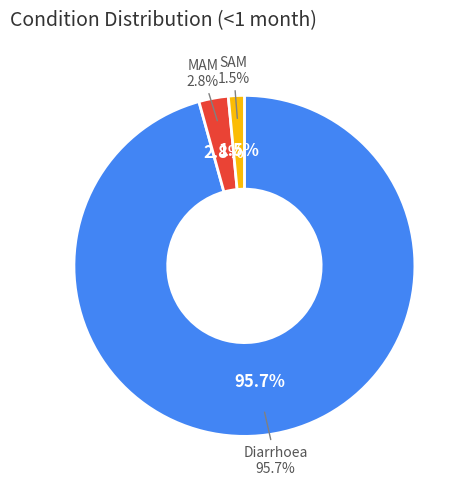

To the nearest percent, what percentage of the pie is Diarrhoea?

96%